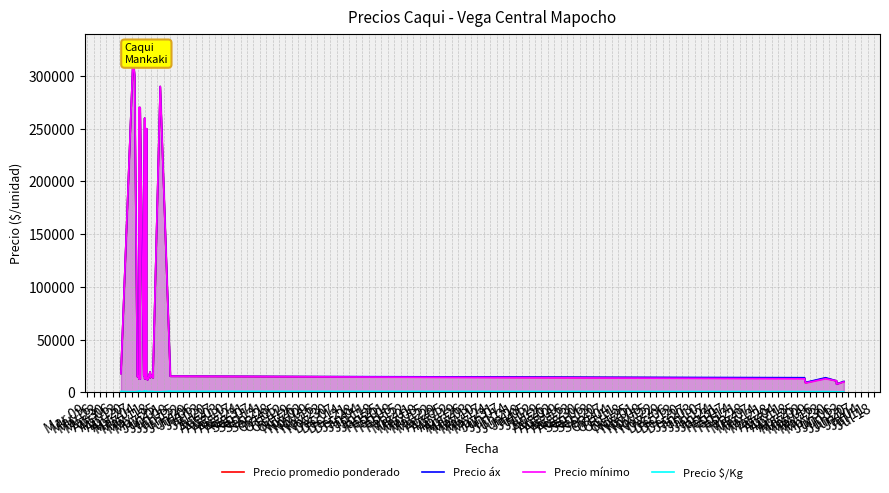

What position from the left is Aug 03?

22